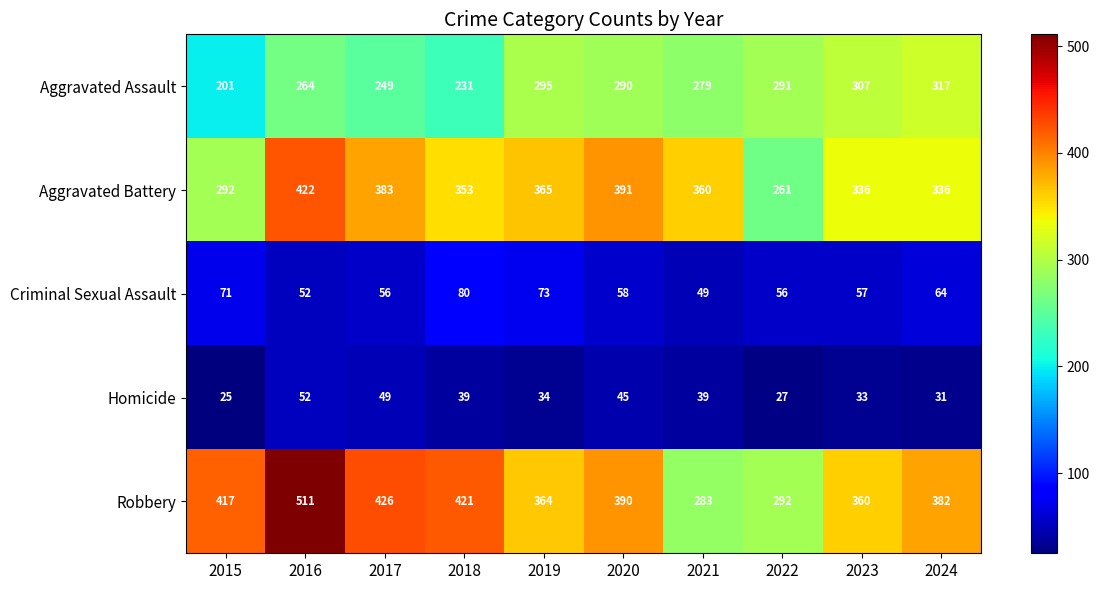

Where is Robbery nearest to the value 397?

2020